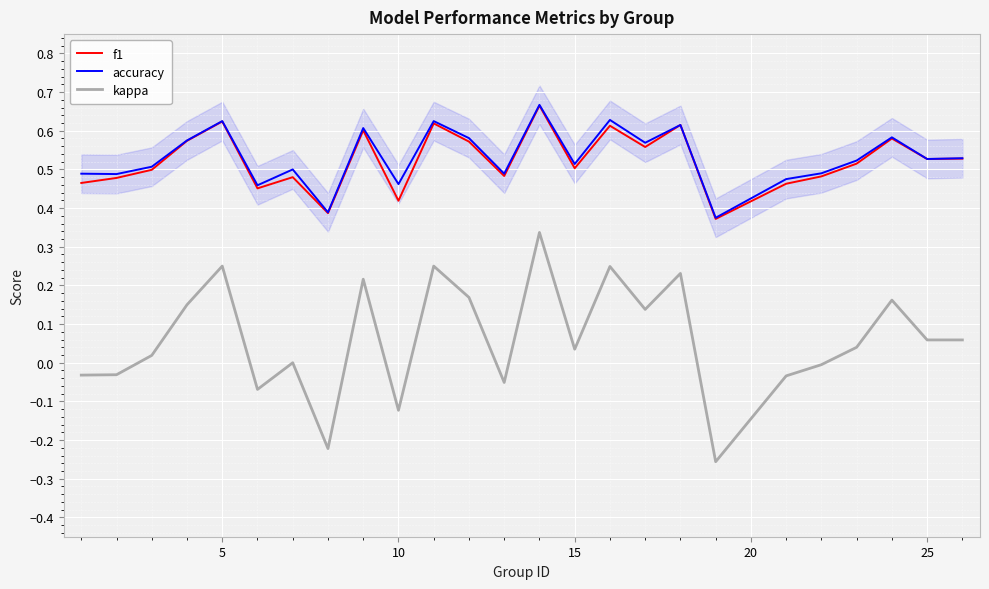

How many interior local peaks does the kappa series have?

8